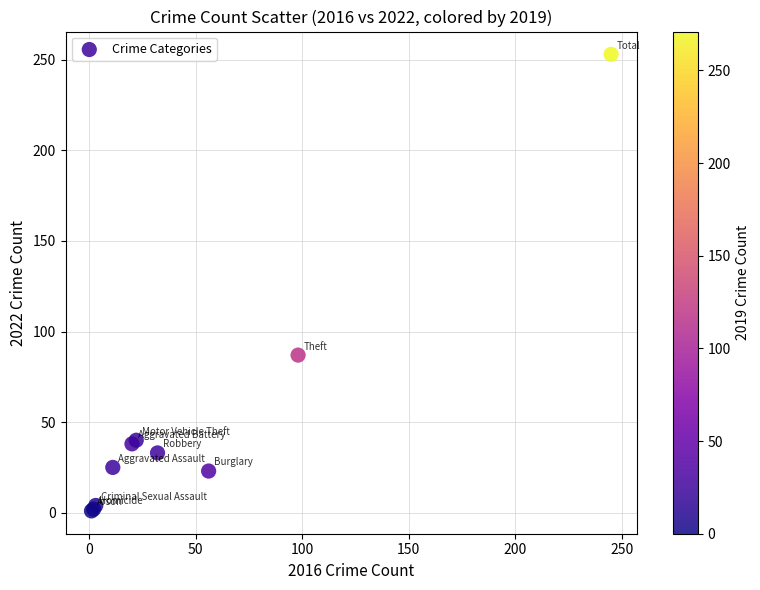

What Y value in the scatter plot is closest to 127?

87